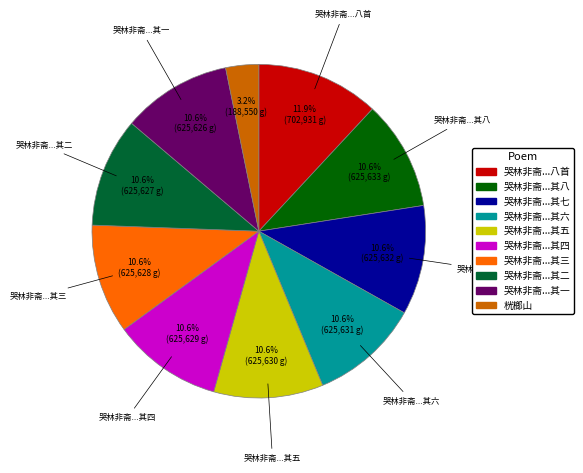

Is there a majority slice in this chart?

No